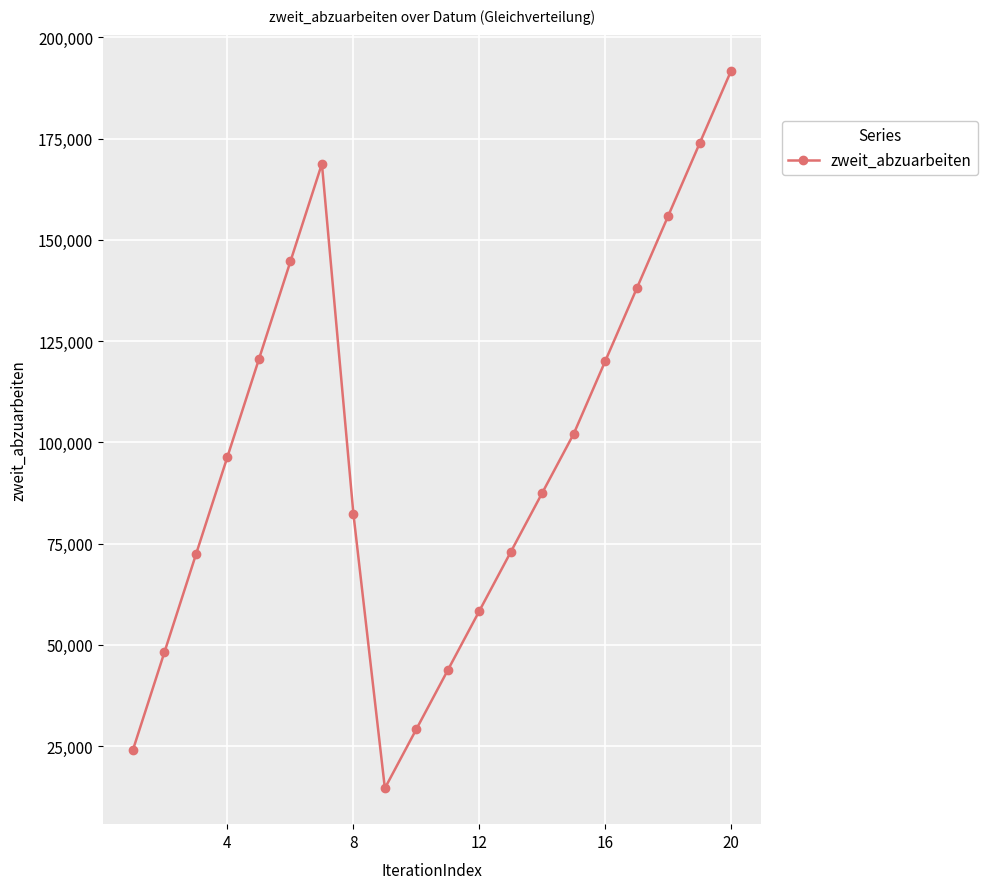

What is the smallest value displayed?

14594